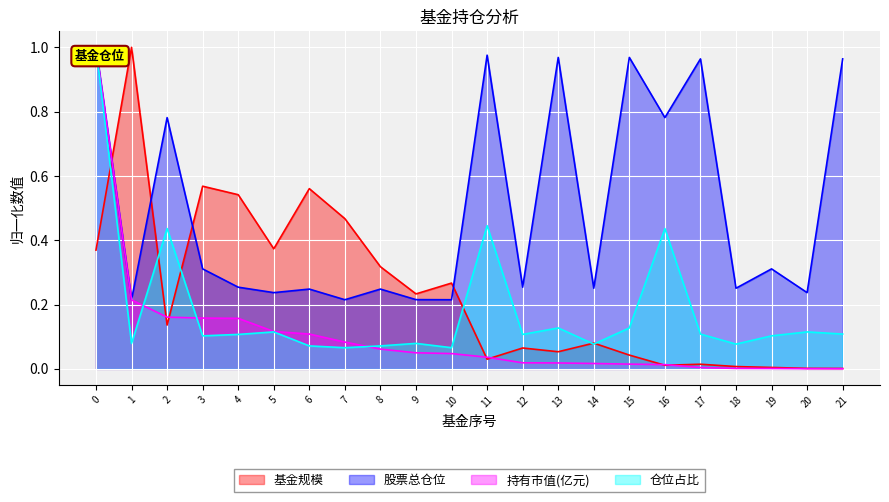

After their last crossing, which series has the higher values: 仓位占比 or 基金规模?

仓位占比